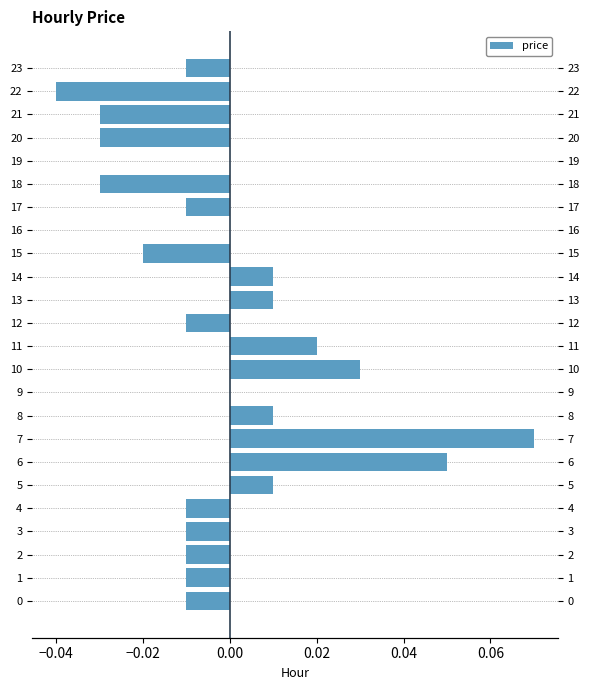

How many bars are there in total?

24